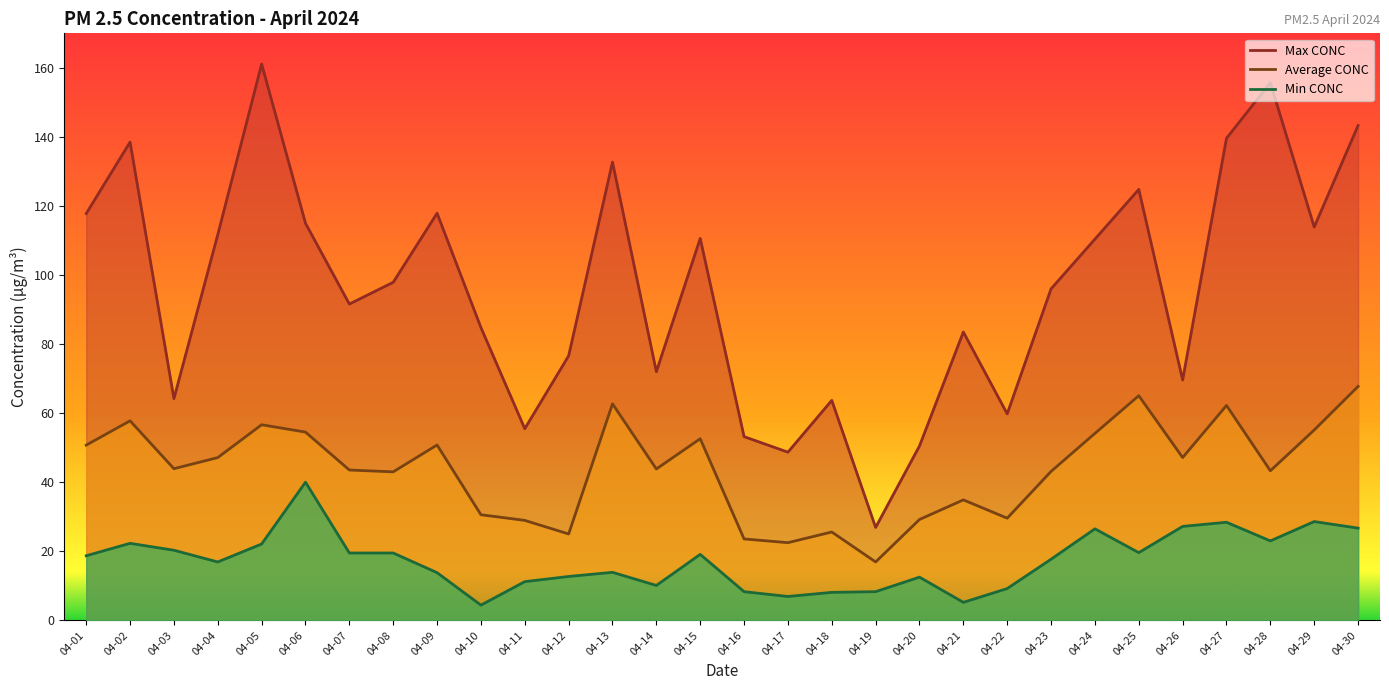

Where is Average CONC nearest to the value 42?

04-08